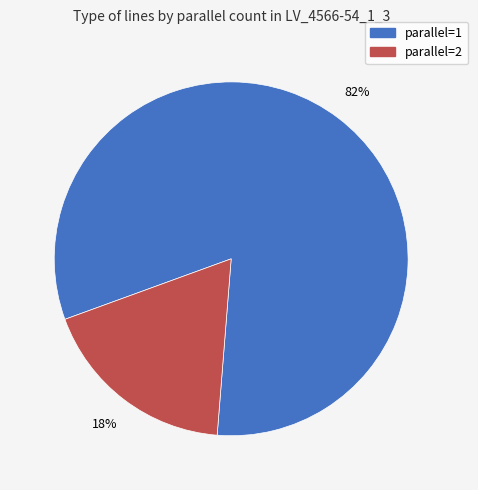

To the nearest percent, what is the difference between the largest and smallest slice percentages?

64%